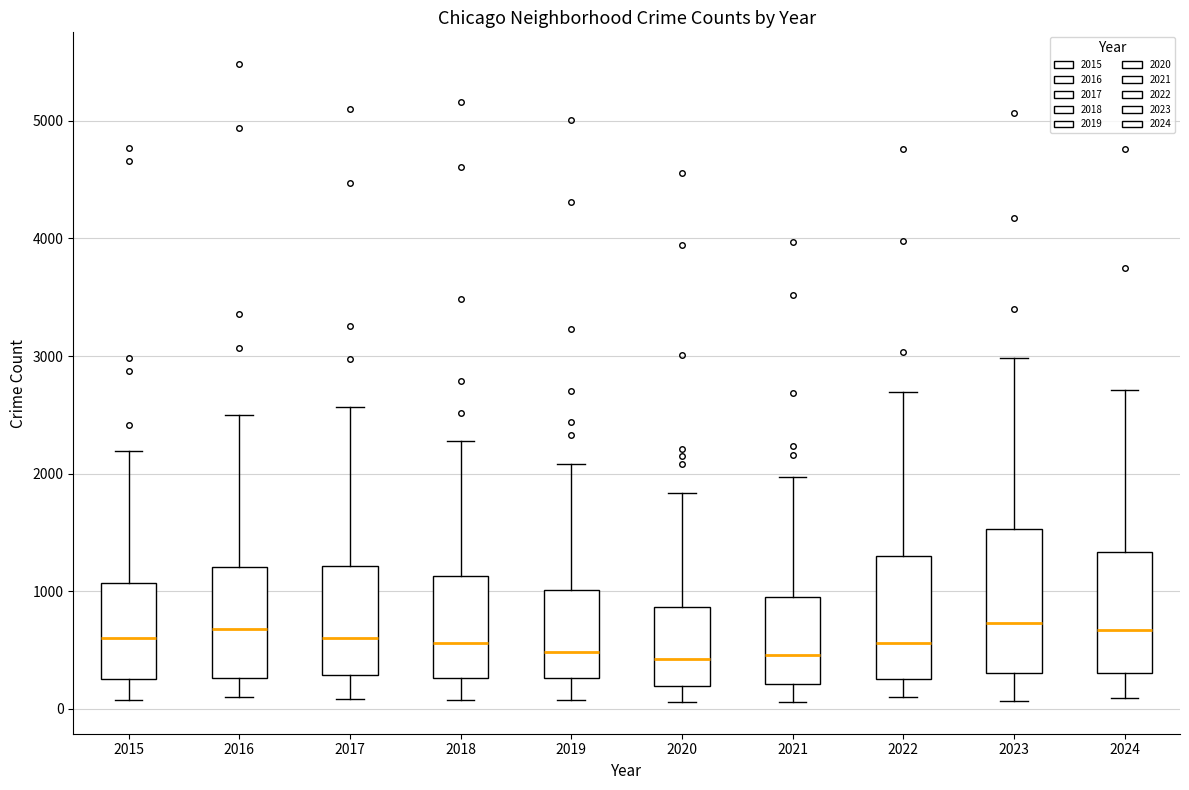

Which box is the tallest, from its lower edge to its upper edge?

2023